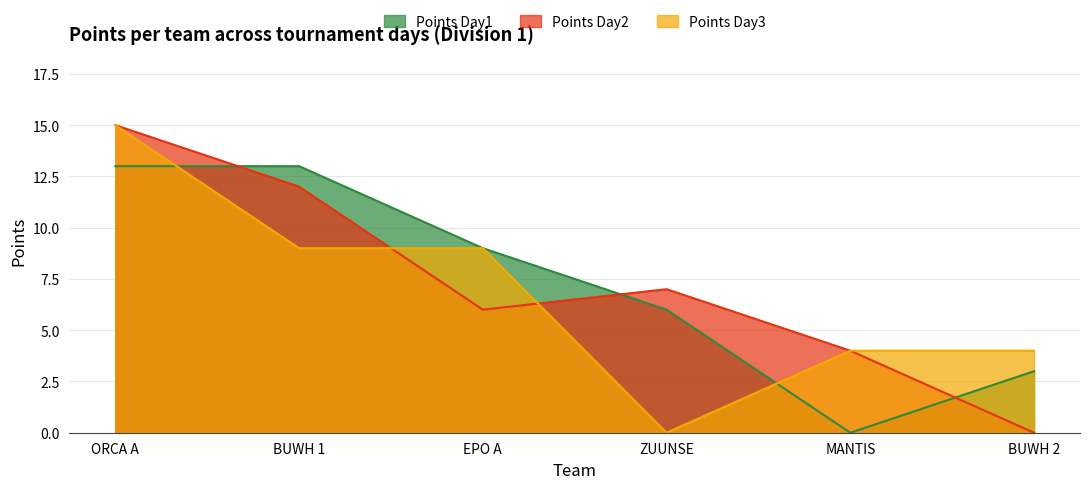

Which category has the highest value in the Points Day3 series?

ORCA A